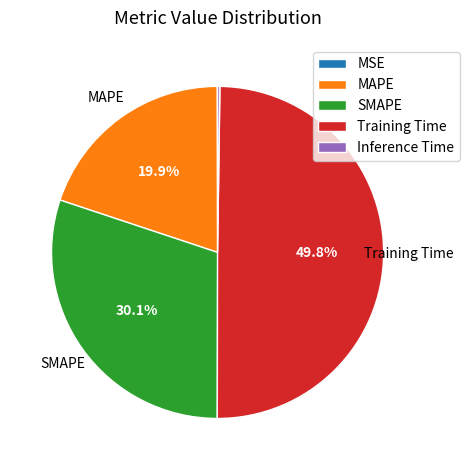

What portion of the pie excludes Training Time?

50.2%